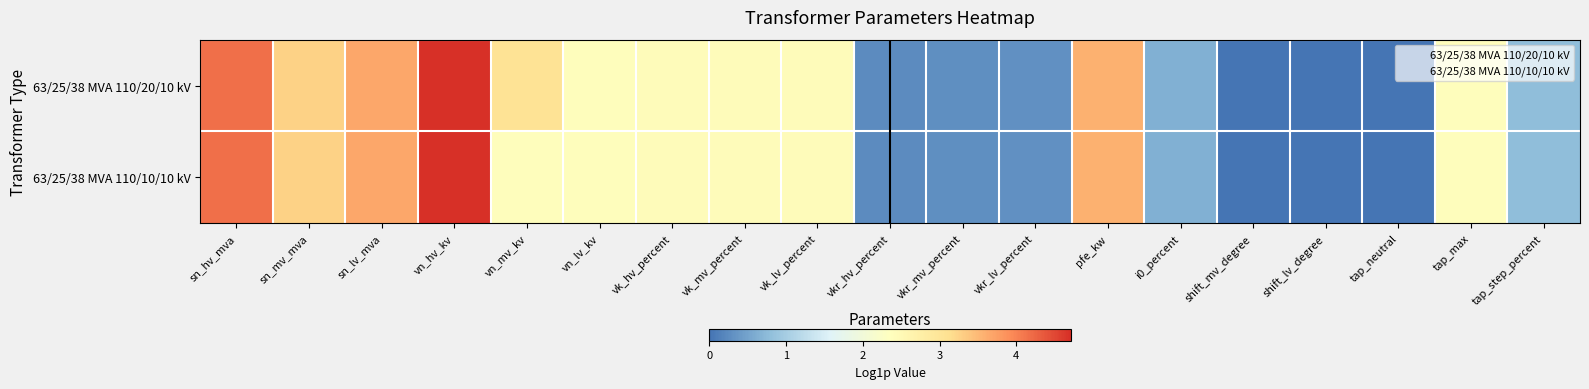

How many categories are shown in the chart?

19